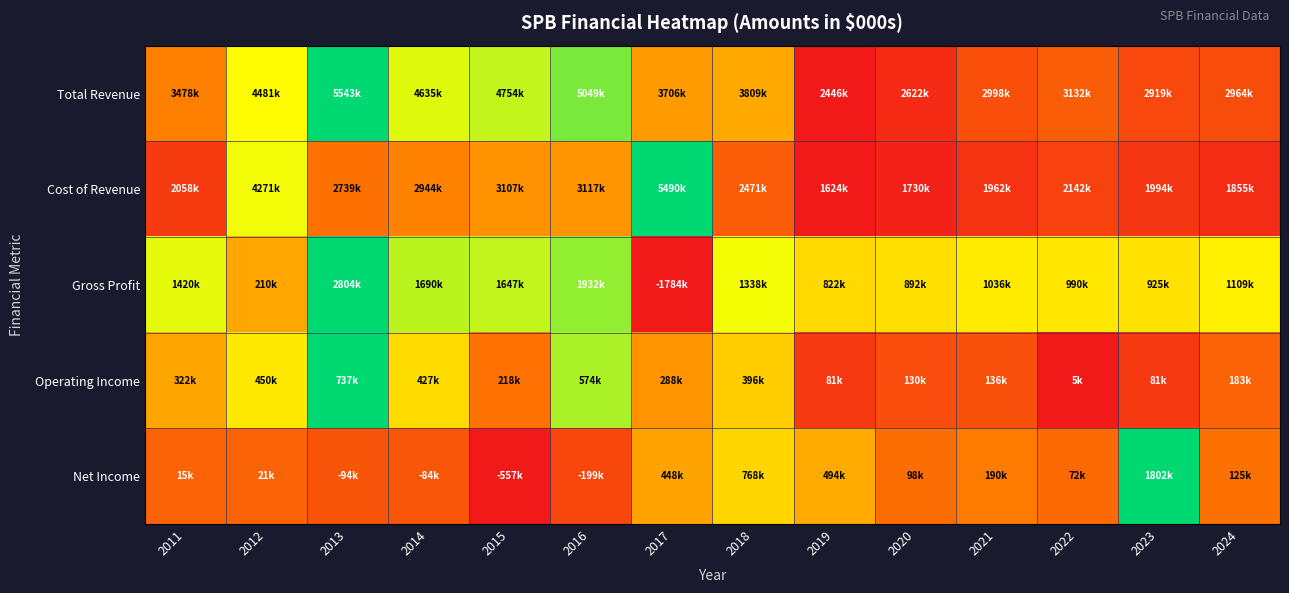

Reading left to right, list all the values displayed in this chart.

Total Revenue: 2011=0.3	2012=0.7	2013=1.0	2014=0.7	2015=0.7	2016=0.8	2017=0.4	2018=0.4	2019=0.0	2020=0.1	2021=0.2	2022=0.2	2023=0.2	2024=0.2
Cost of Revenue: 2011=0.1	2012=0.7	2013=0.3	2014=0.3	2015=0.4	2016=0.4	2017=1.0	2018=0.2	2019=0.0	2020=0.0	2021=0.1	2022=0.1	2023=0.1	2024=0.1
Gross Profit: 2011=0.7	2012=0.4	2013=1.0	2014=0.8	2015=0.7	2016=0.8	2017=0.0	2018=0.7	2019=0.6	2020=0.6	2021=0.6	2022=0.6	2023=0.6	2024=0.6
Operating Income: 2011=0.4	2012=0.6	2013=1.0	2014=0.6	2015=0.3	2016=0.8	2017=0.4	2018=0.5	2019=0.1	2020=0.2	2021=0.2	2022=0.0	2023=0.1	2024=0.2
Net Income: 2011=0.2	2012=0.2	2013=0.2	2014=0.2	2015=0.0	2016=0.2	2017=0.4	2018=0.6	2019=0.4	2020=0.3	2021=0.3	2022=0.3	2023=1.0	2024=0.3